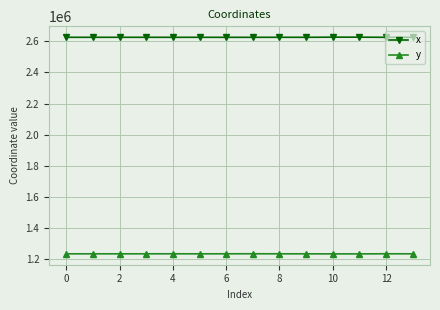

What is the average value of the x series?

2626916.8